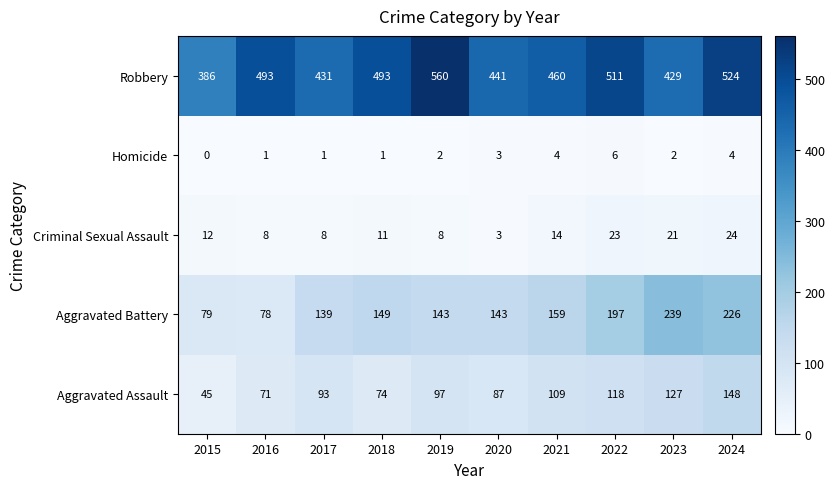

The value of Robbery at 2016 is 232. True or false?

False